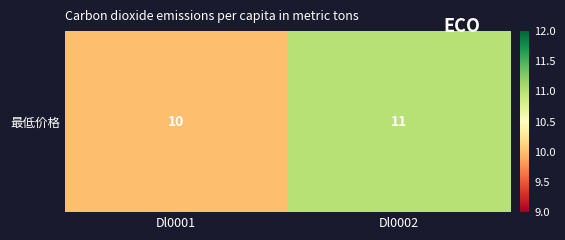

Is it true that the value at Dl0001 is 6?

False